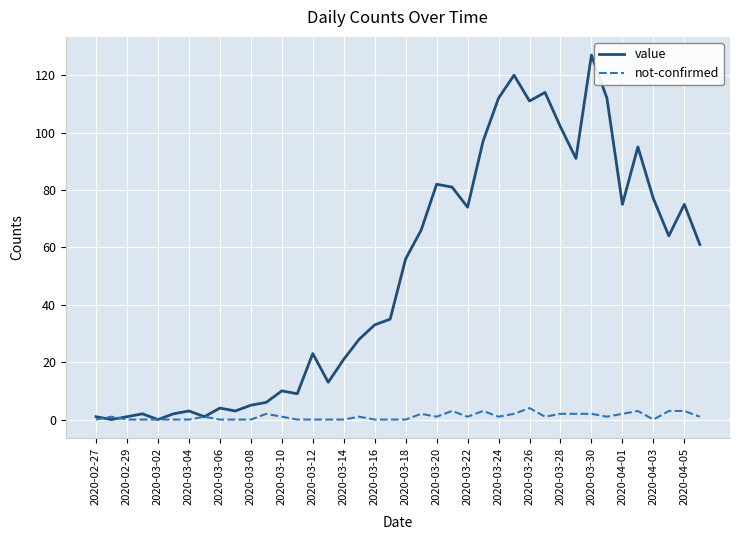

Does the chart display data point markers on the line(s)?

No